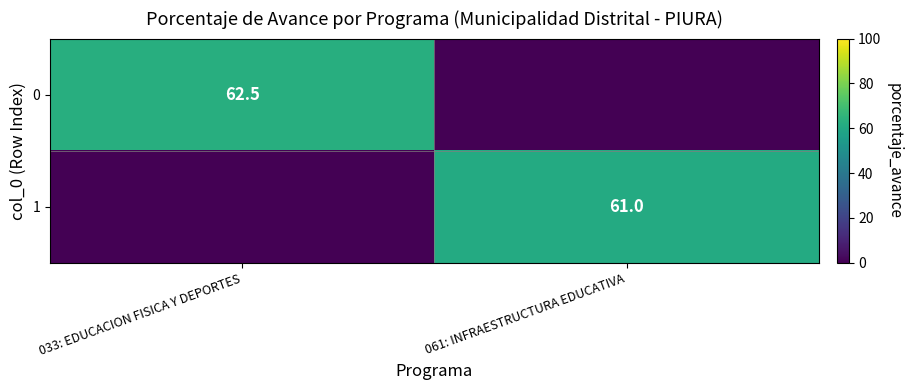

Between 033: EDUCACION FISICA Y DEPORTES and 061: INFRAESTRUCTURA EDUCATIVA, which is larger?

033: EDUCACION FISICA Y DEPORTES